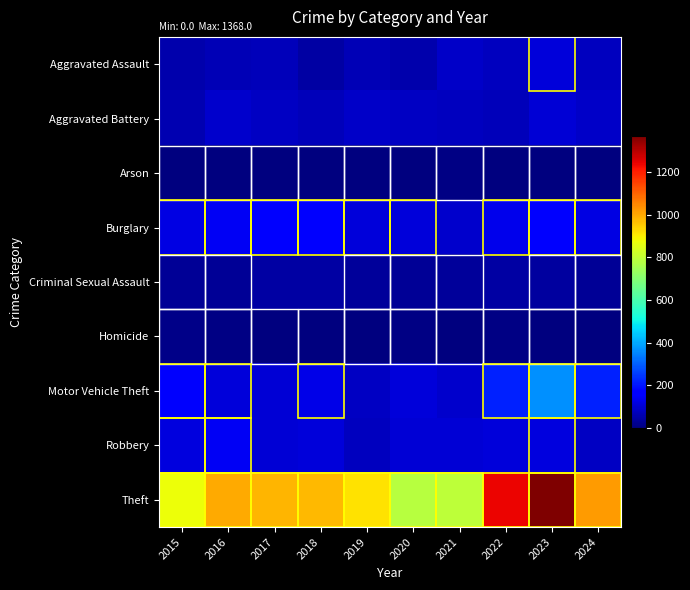

Which category has the lowest value across all series?

2019